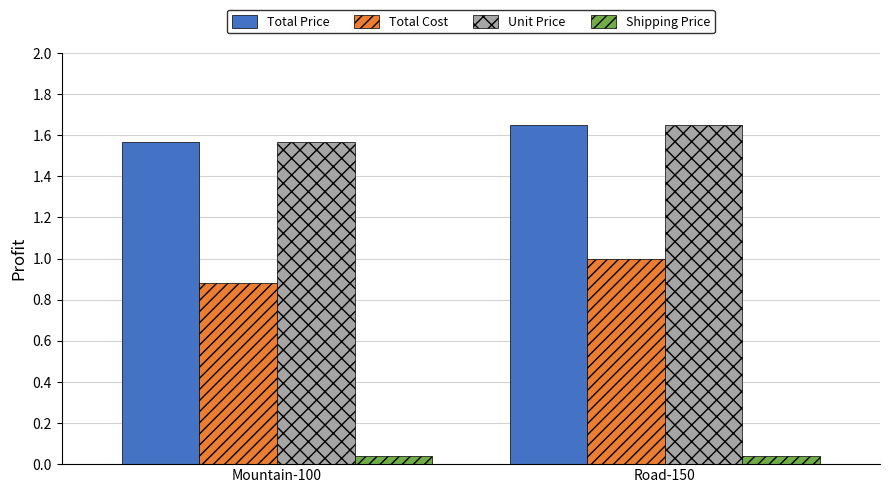

Which category has the lowest value in the Unit Price series?

Mountain-100